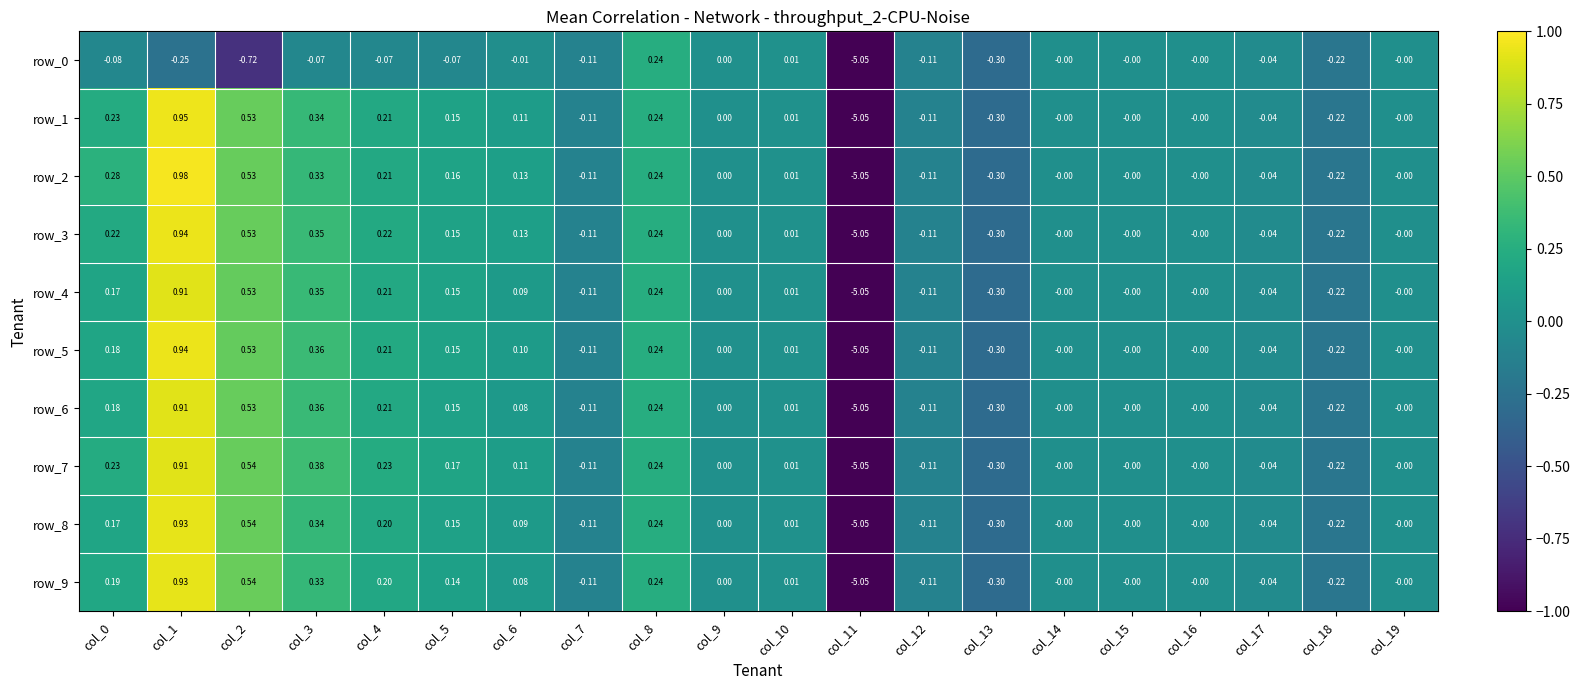

What is the sum of all row_8 values?

-3.2